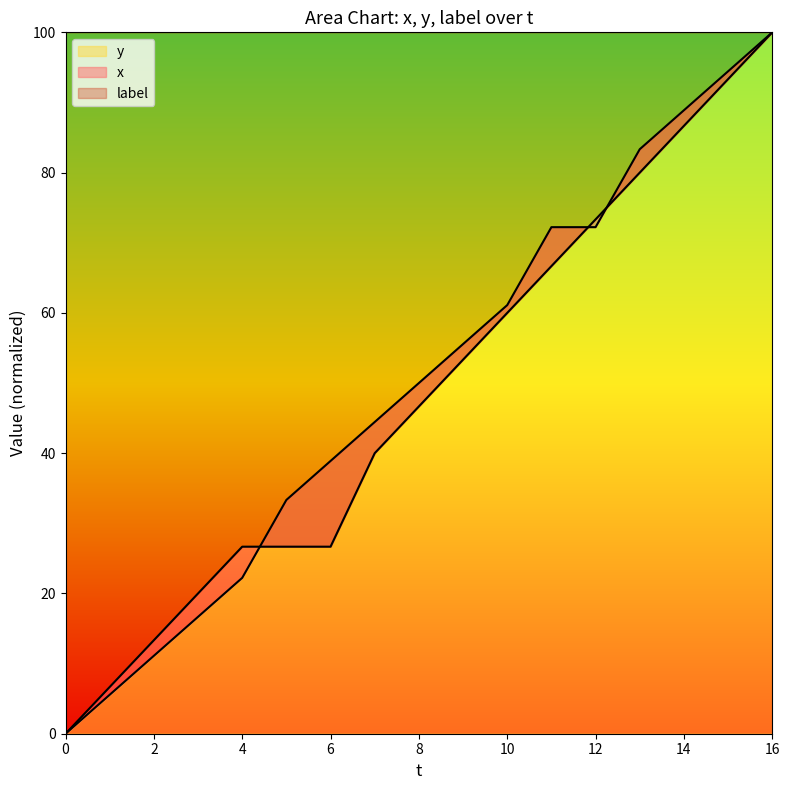

Reading left to right, what are all the values shown in this chart?

x: 0.0	6.7	13.3	20.0	26.7	26.7	26.7	40.0	46.7	53.3	60.0	66.7	73.3	80.0	86.7	93.3	100.0
y: 0.0	5.6	11.1	16.7	22.2	33.3	38.9	44.4	50.0	55.6	61.1	72.2	72.2	83.3	88.9	94.4	100.0